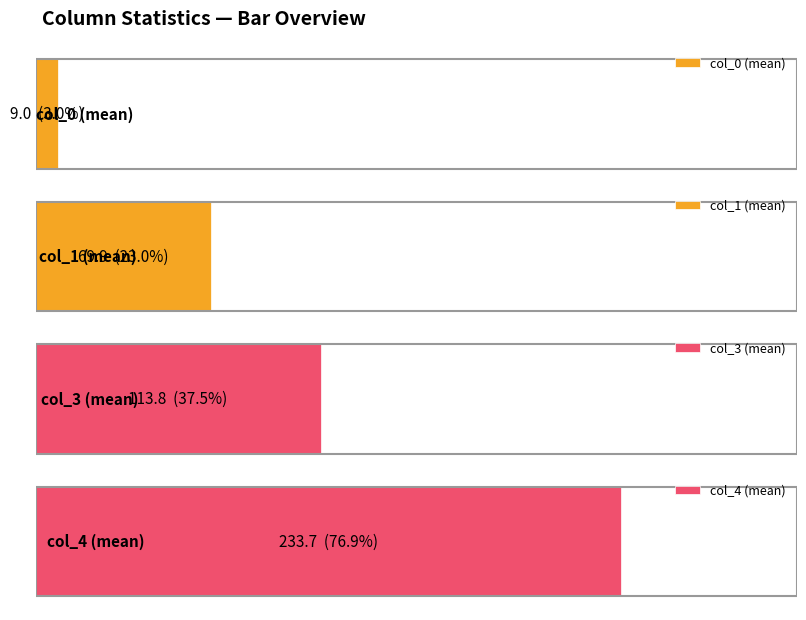

Are the bars grouped side by side (vs. stacked)?

Yes